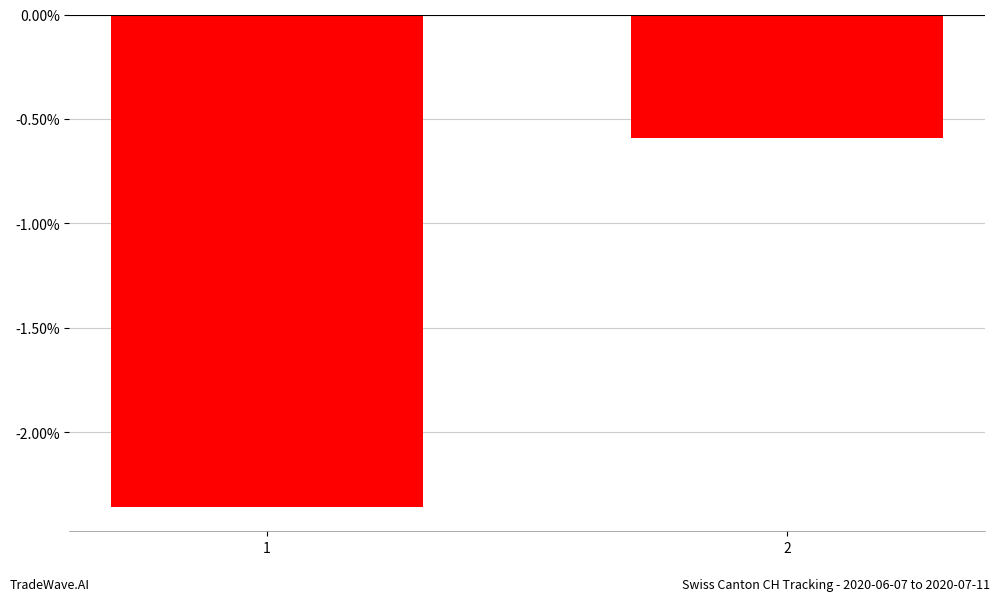

Are the bars horizontal?

No